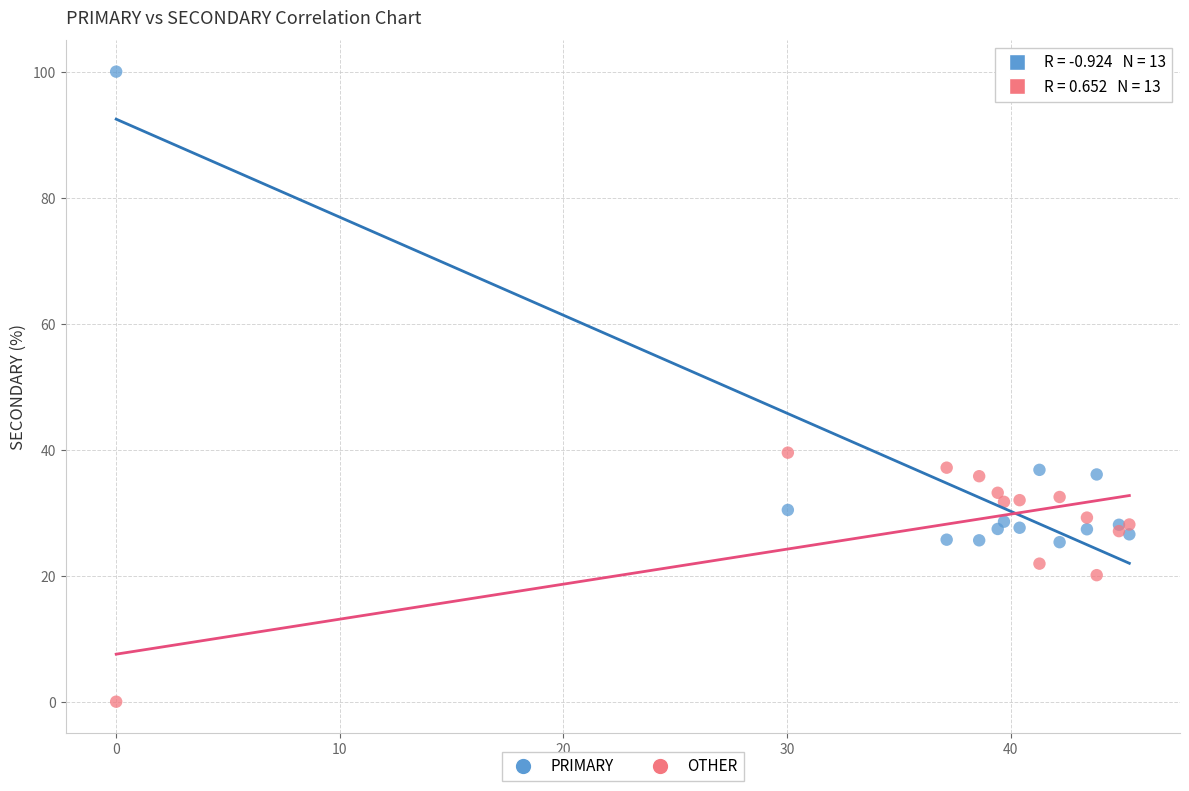

Across all series, what Y value is closest to 50?

39.5